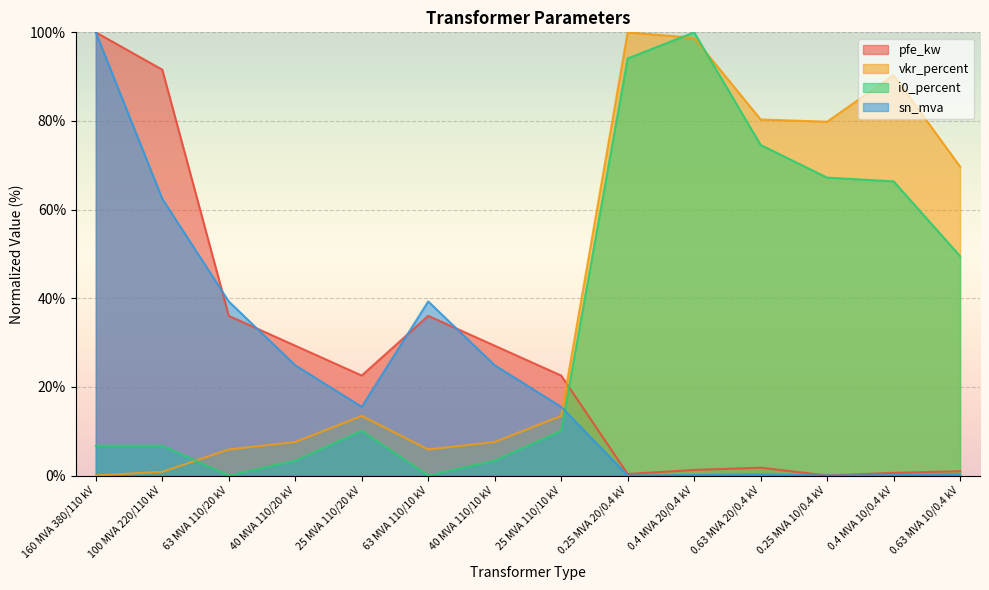

Which series has the largest total across all categories?

vkr_percent